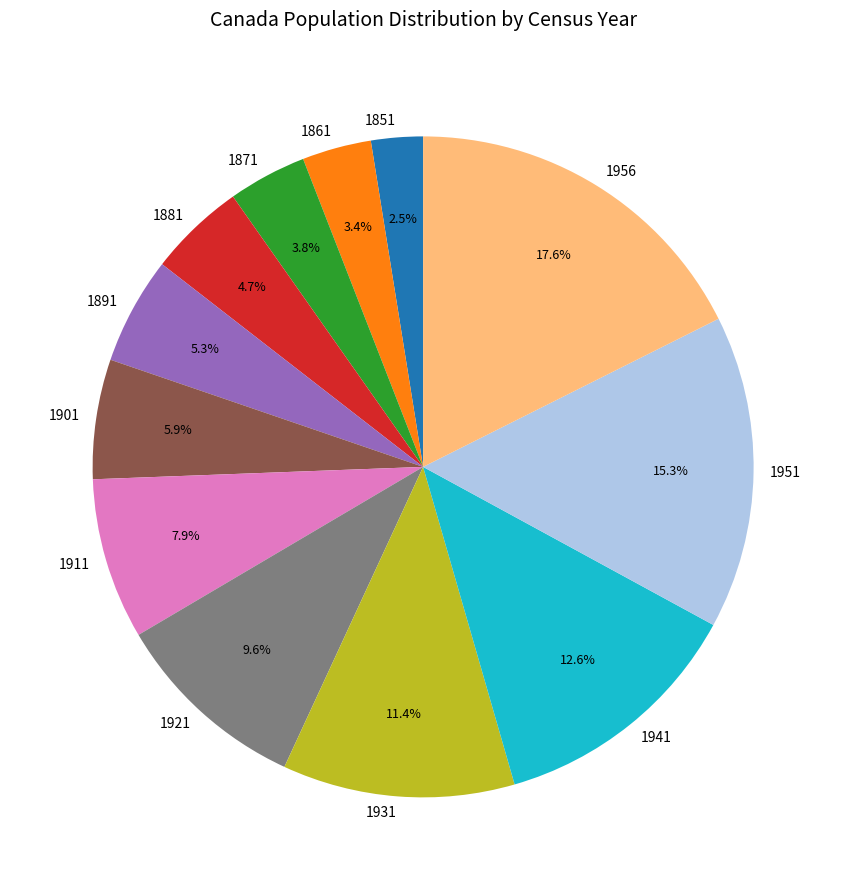

How much of the chart is everything except 1871?

96.2%